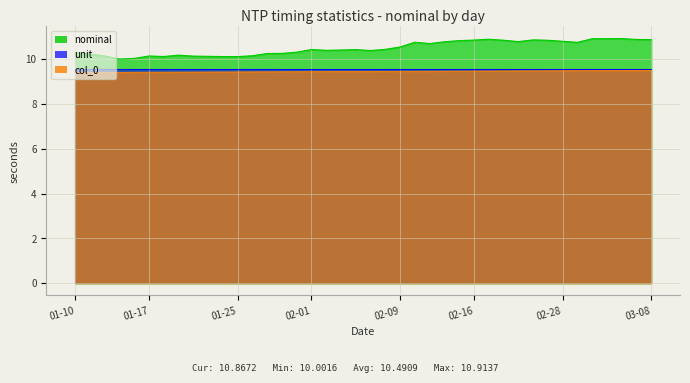

Which series has the widest spread of values?

nominal